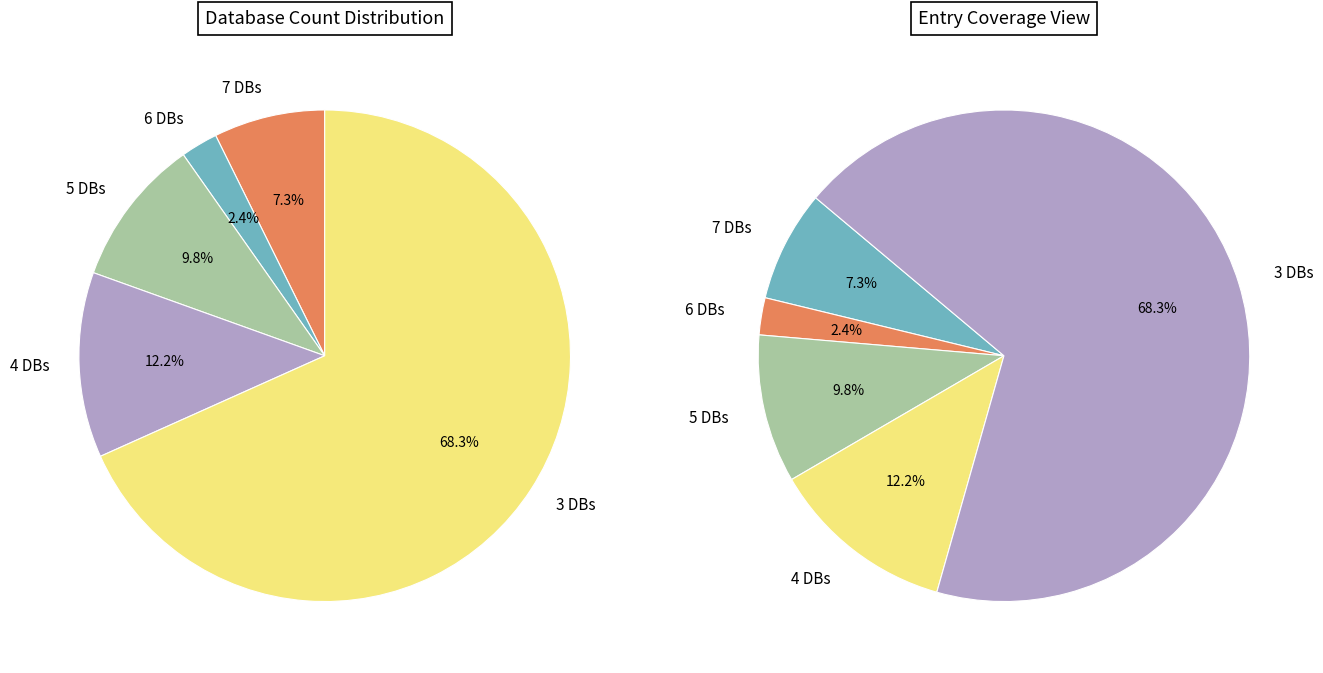

What is the change in value from Db_count_7 to Db_count_5?

+1